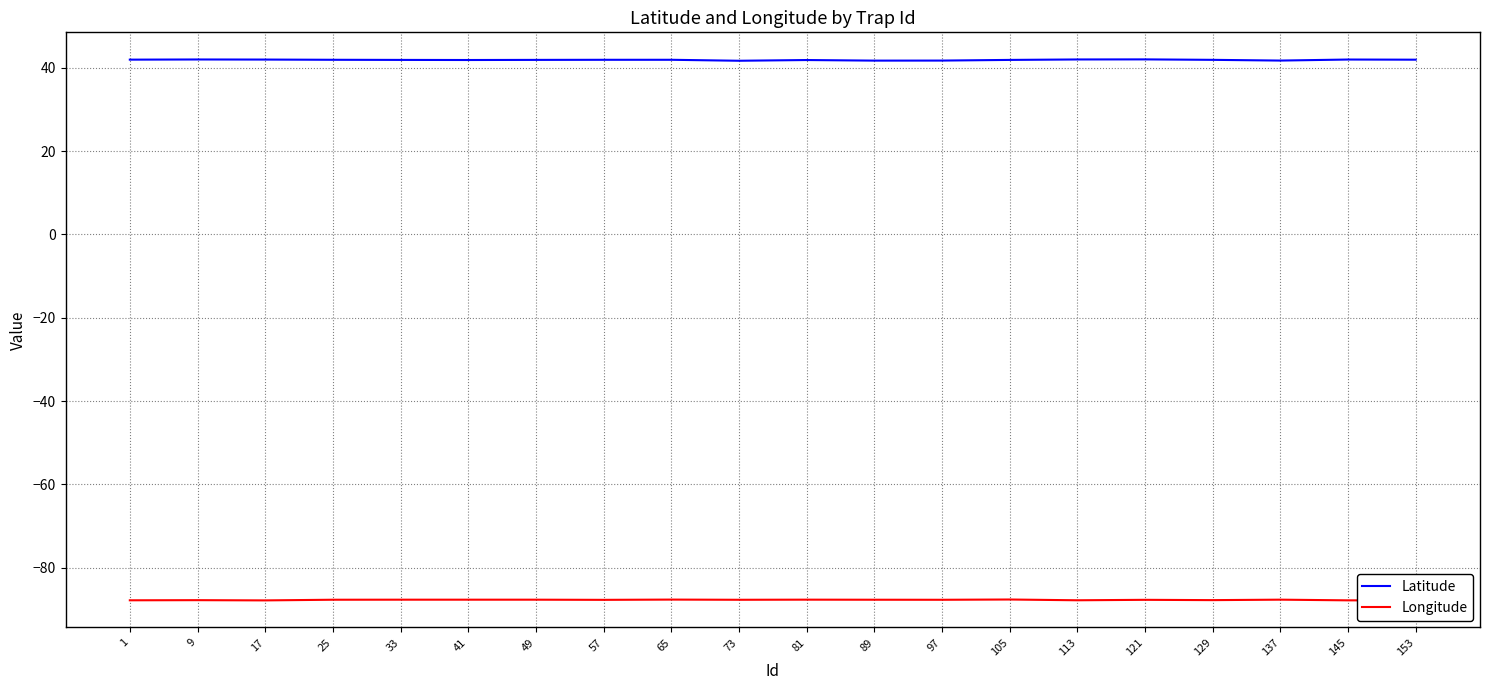

At how many categories does at least one series exceed 2?

20